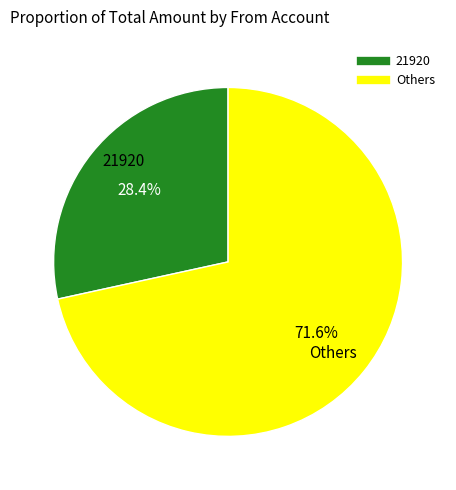

How many slices are in this pie chart?

2